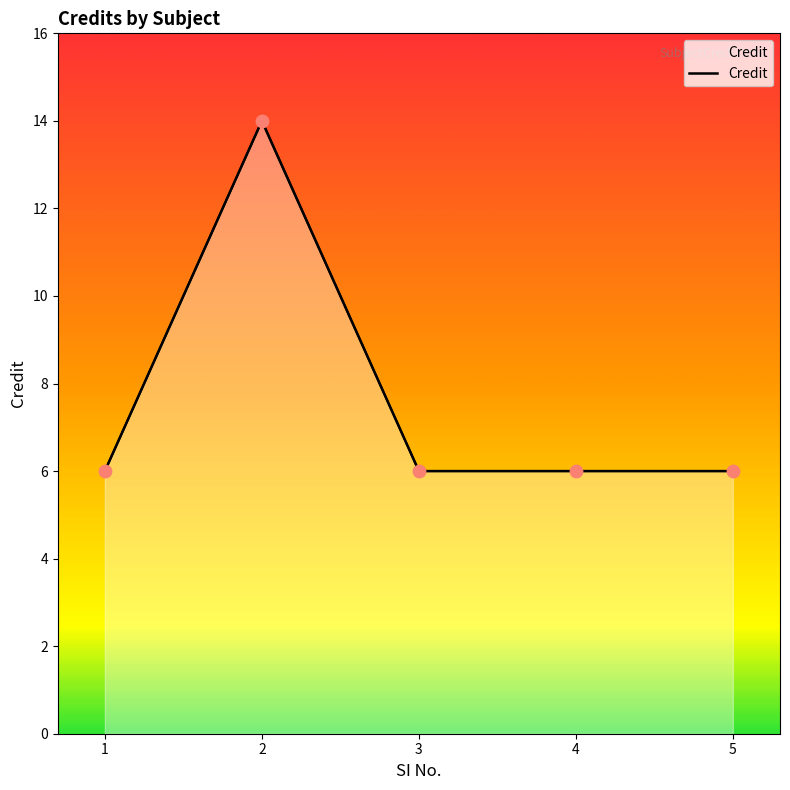

What is the change in value from 2 to 4?

-8